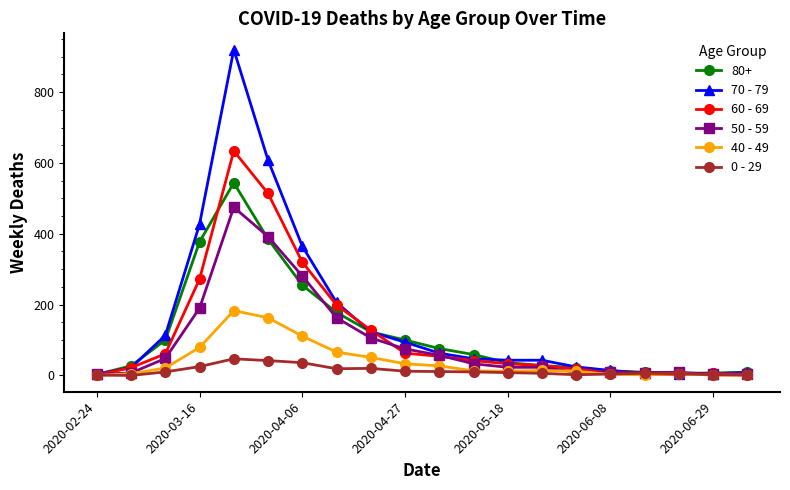

True or false: 70 - 79 has more than 0 points higher than both neighbors.

True